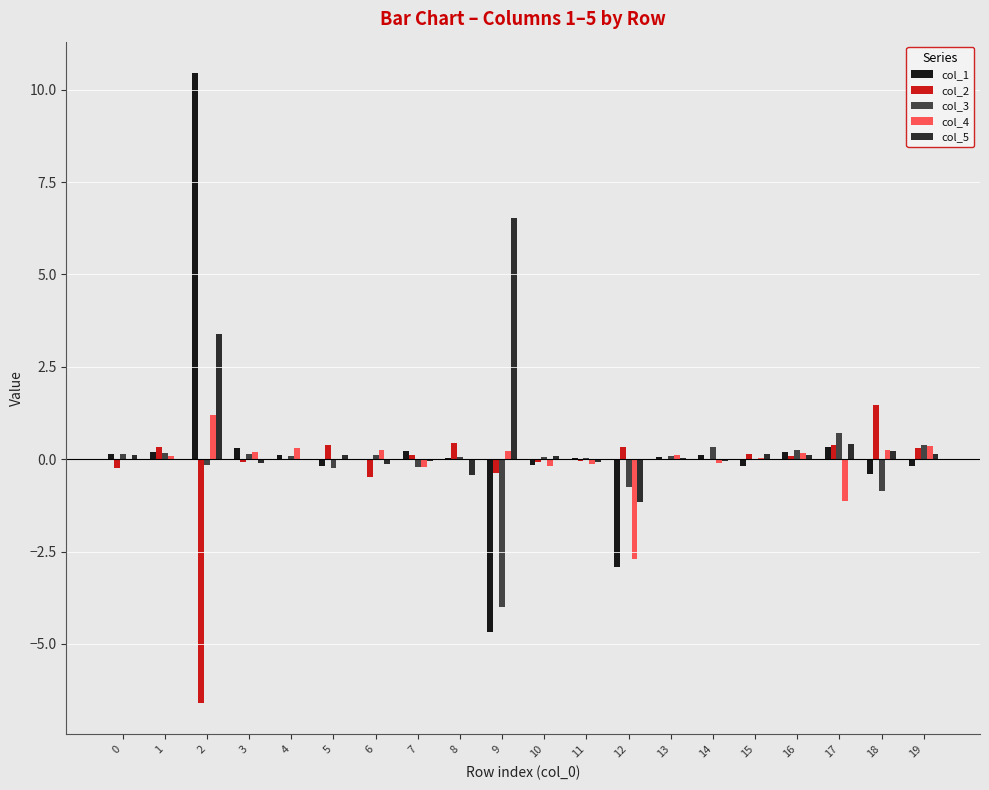

The col_2 series shows 0.1 at 15. True or false?

True